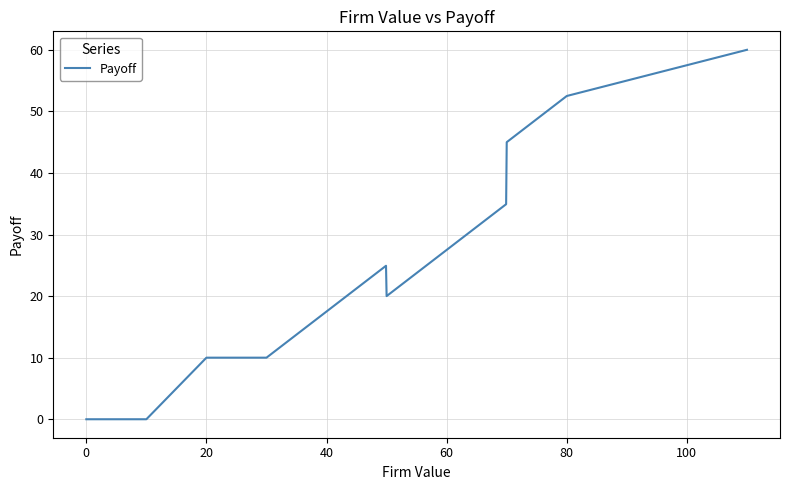

What is the greatest value displayed?

60.0